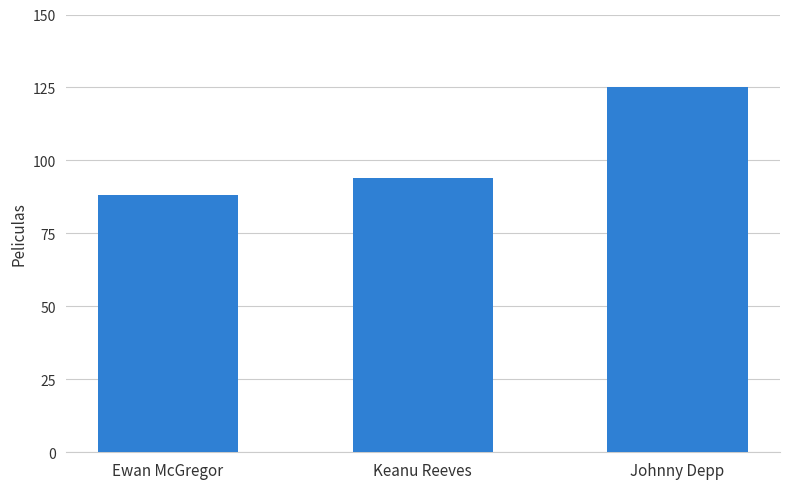

What is the value of the 3rd bar from the left?

125